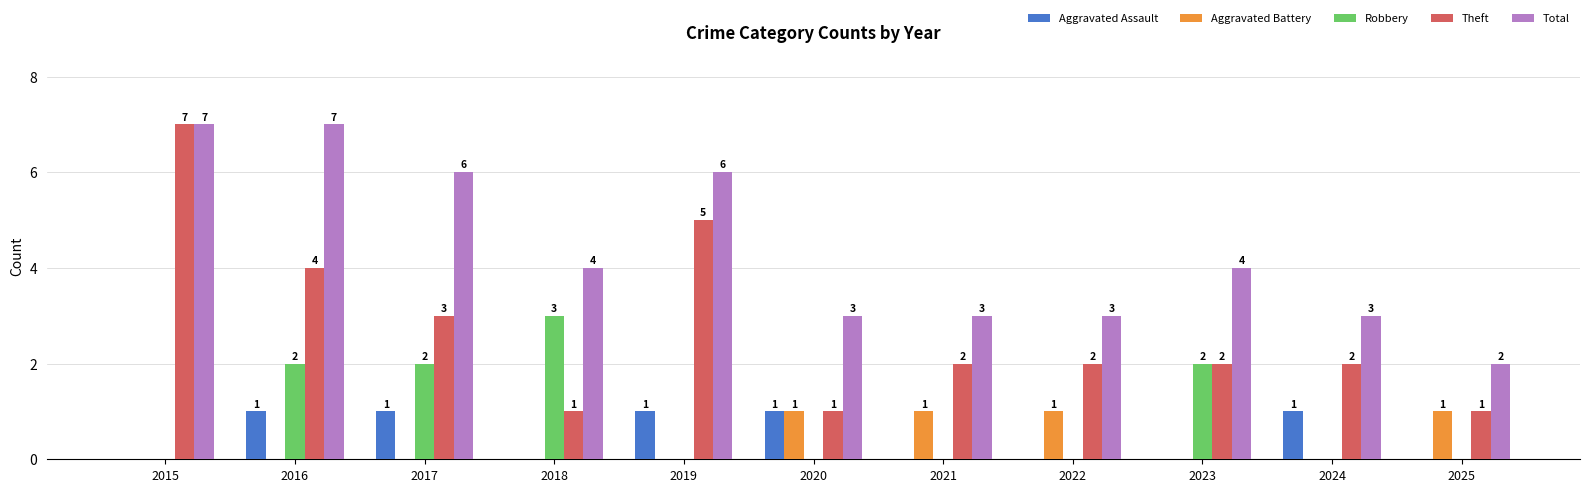

How many Aggravated Assault values are between 0 and 1?

11